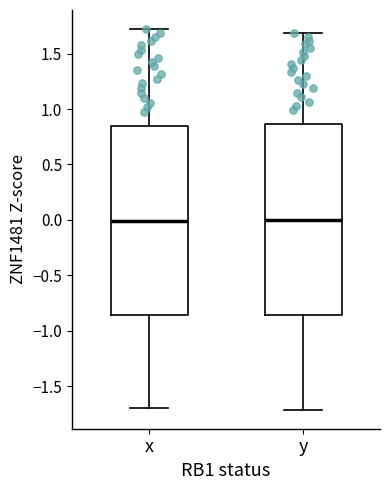

Where is the lower edge of the box for y on the y-axis? The values are not printed on the chart, so give them approximately, as read against the axis.

-0.85